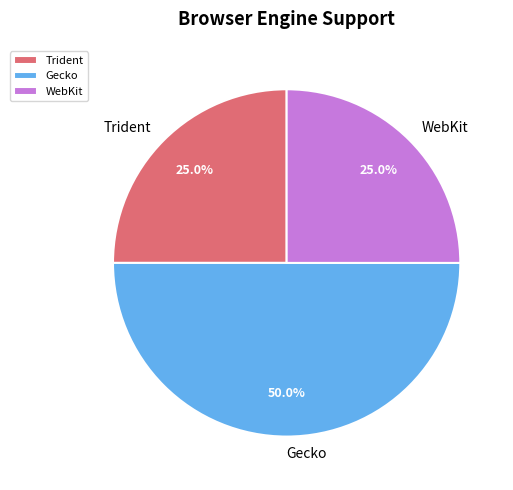

How many slices are in this pie chart?

3